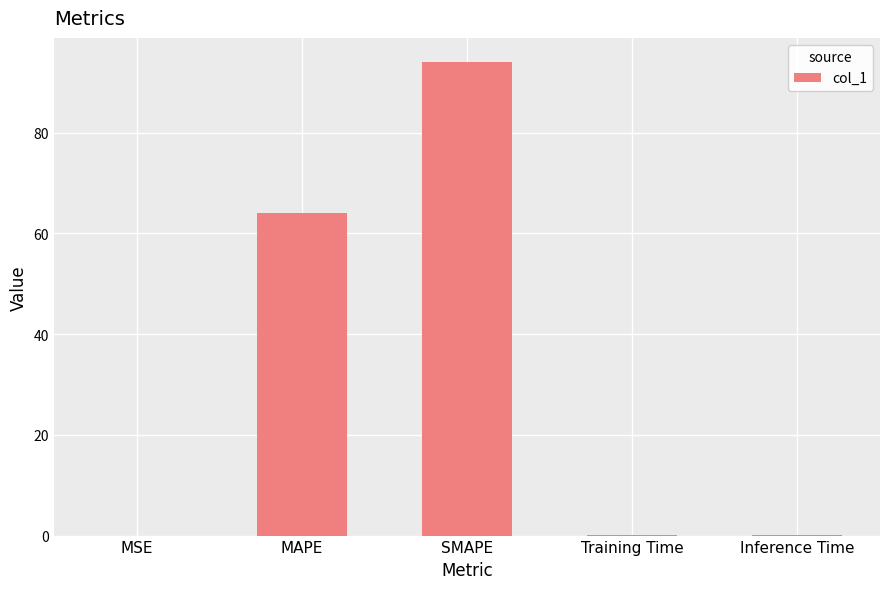

The value at MSE is 0.0. True or false?

True